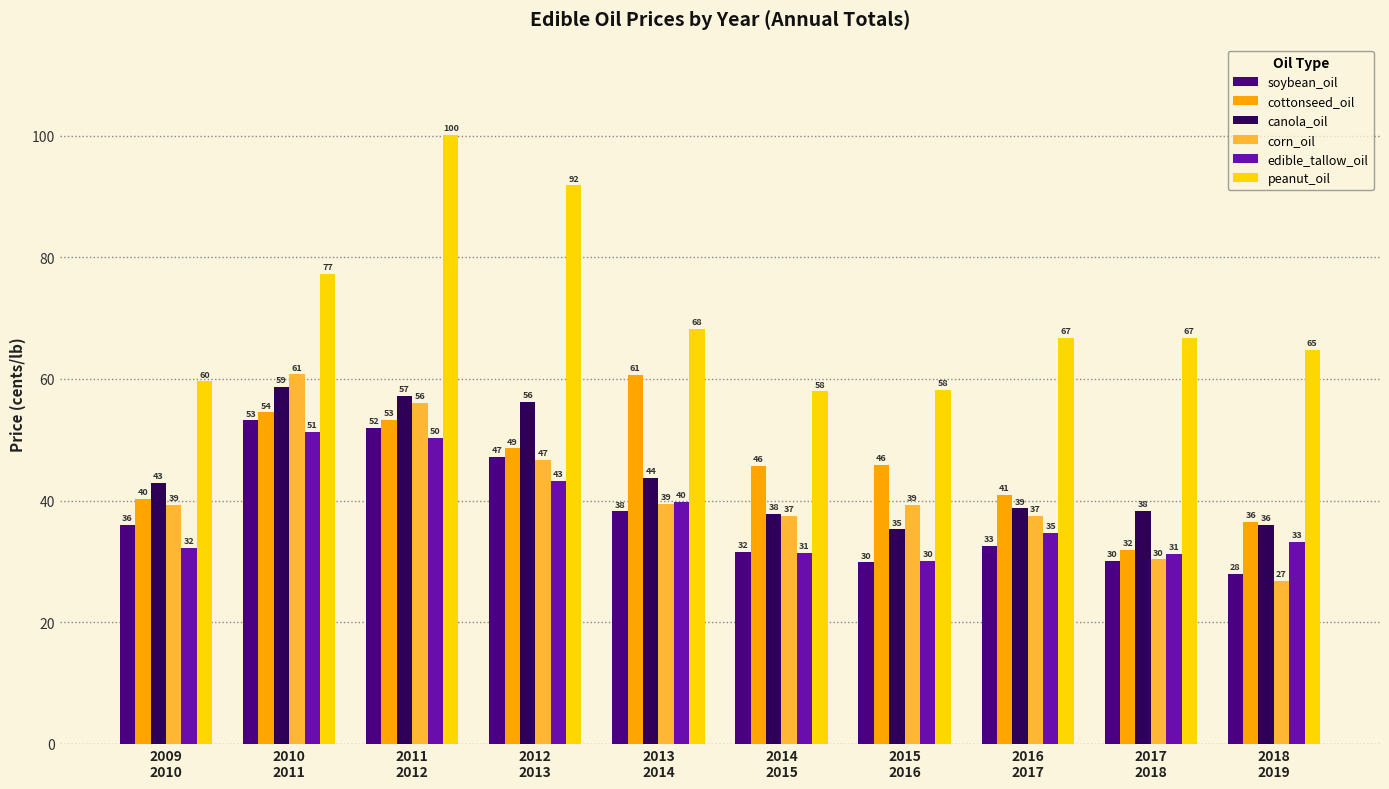

The value of canola_oil at 2017
2018 is 38.3. True or false?

True